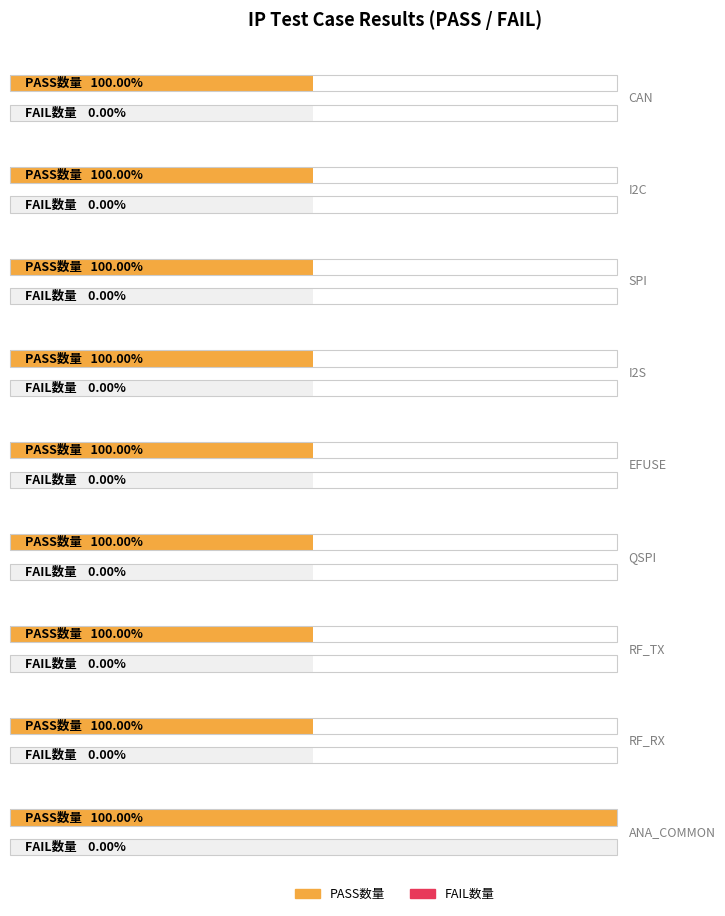

Rank the categories by FAIL数量 value from lowest to highest.

CAN, I2C, SPI, I2S, EFUSE, QSPI, RF_TX, RF_RX, ANA_COMMON